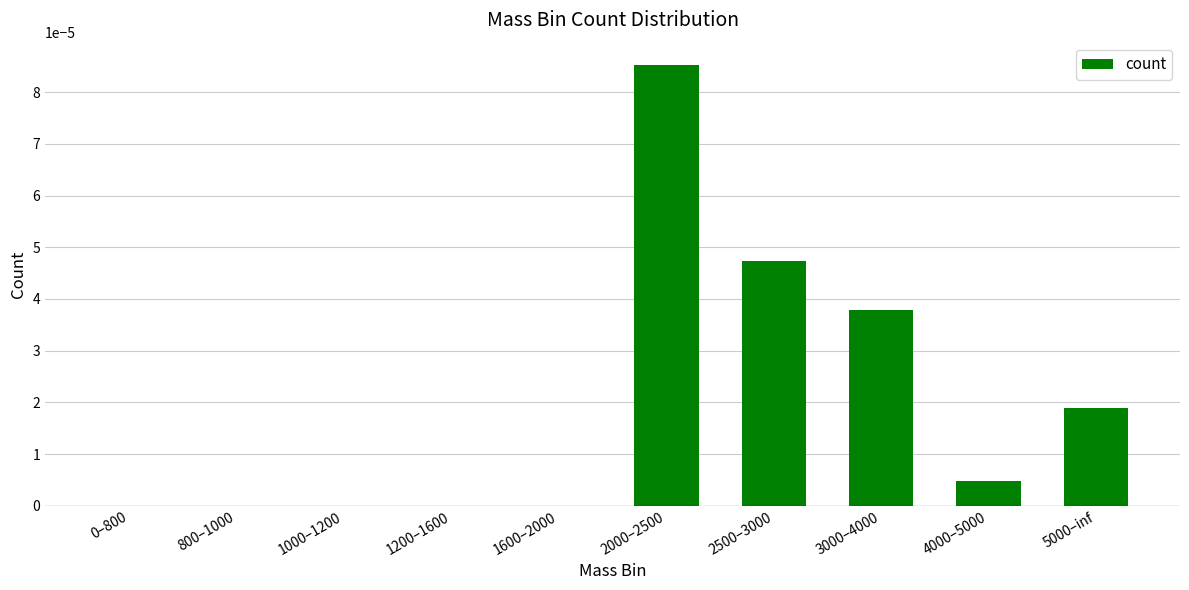

Which has a higher value, 800–1000 or 2000–2500?

2000–2500